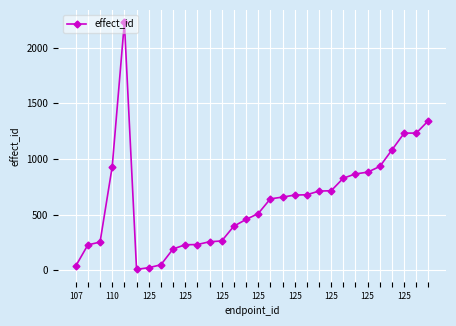

What is the maximum value shown in the chart?

2227